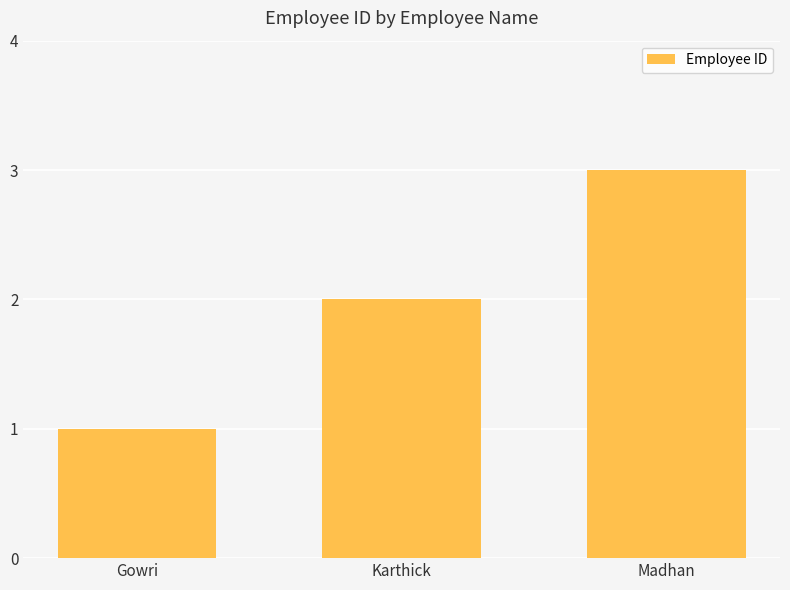

What is the average value?

2